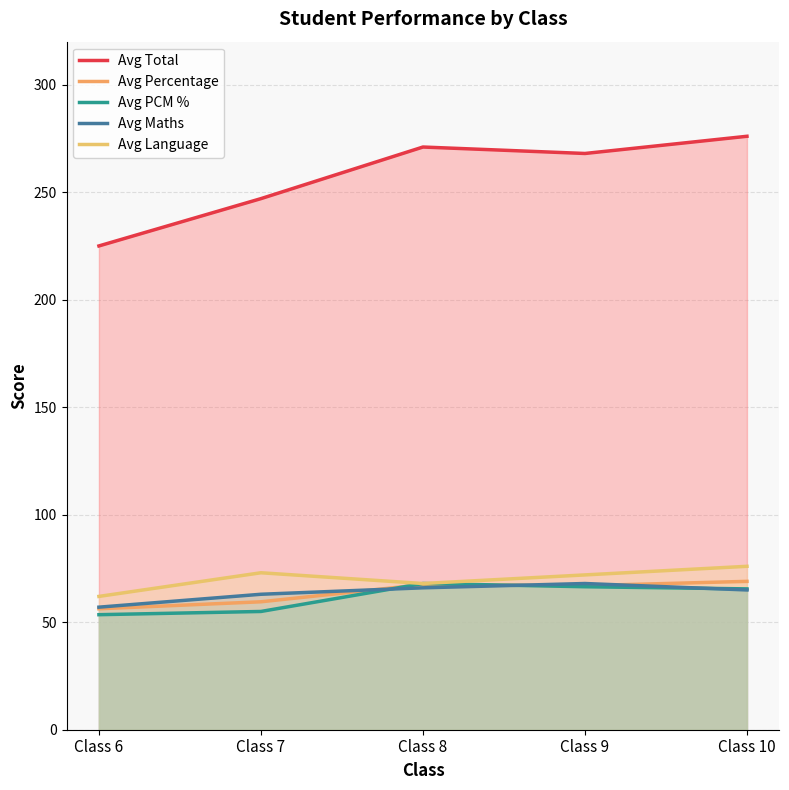

At which category is the sum across all series the highest?

Class 10